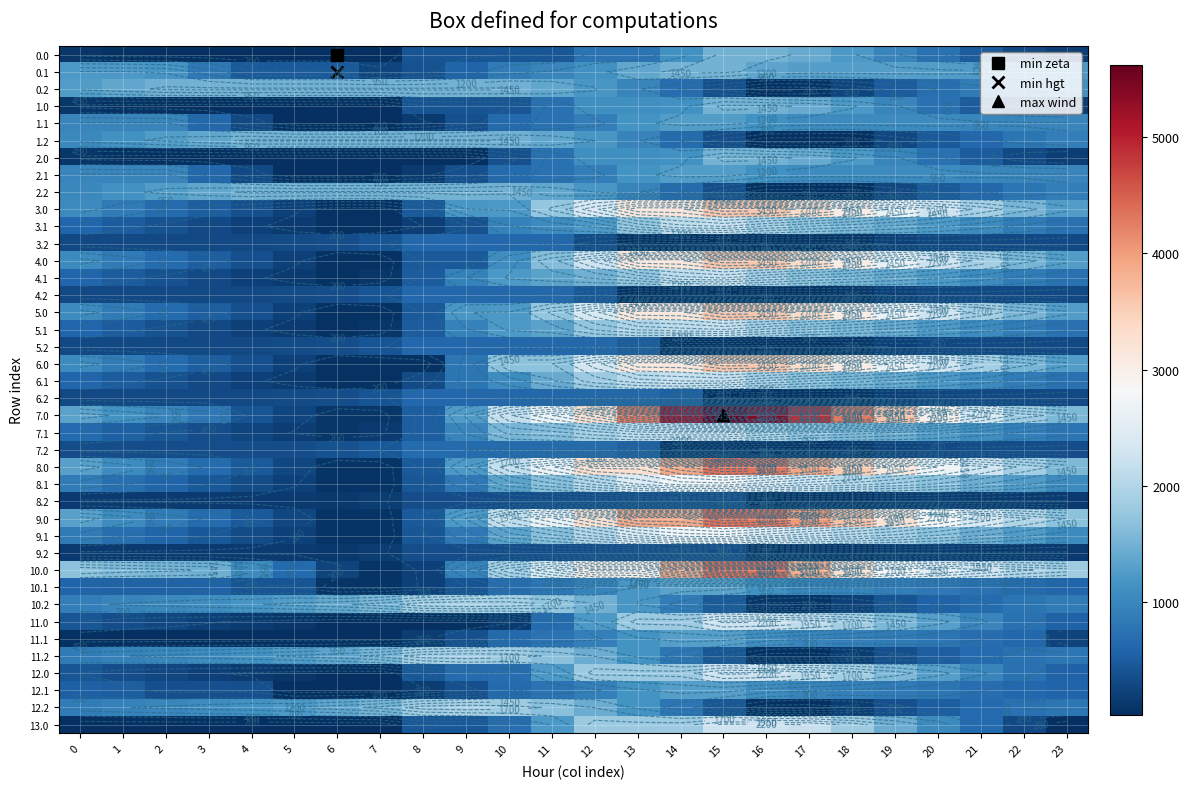

At 12, list the series in order from largest to smallest.

7.0, 8.0, 9.0, 10.0, 3.0, 5.0, 6.0, 4.0, 8.1, 9.1, 7.1, 6.1, 12.0, 13.0, 5.1, 10.2, 4.1, 11.2, 12.2, 11.0, 3.1, 0.2, 1.2, 2.2, 0.1, 1.0, 2.0, 10.1, 11.1, 12.1, 1.1, 2.1, 0.0, 7.2, 5.2, 6.2, 4.2, 8.2, 9.2, 3.2